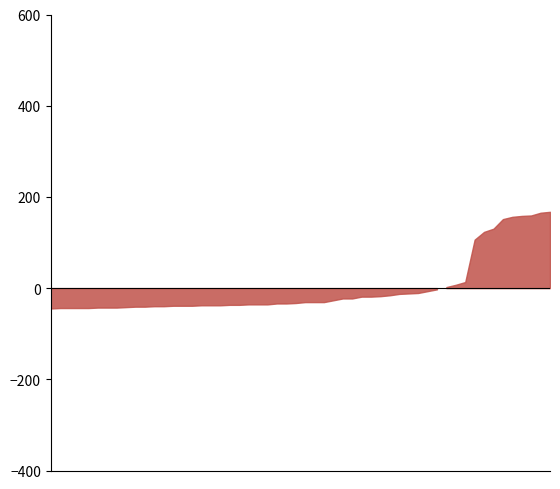

The value of Aggravated Battery at 2018 is 2. True or false?

False